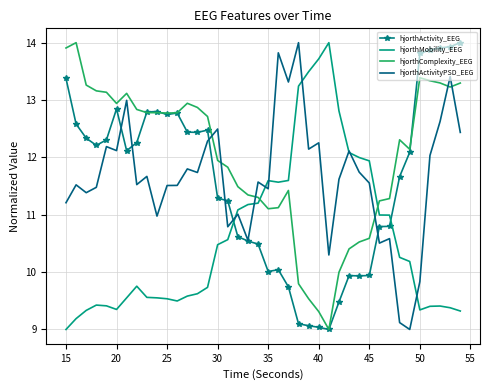

True or false: hjorthActivity_EEG and hjorthMobility_EEG intersect in this chart.

True